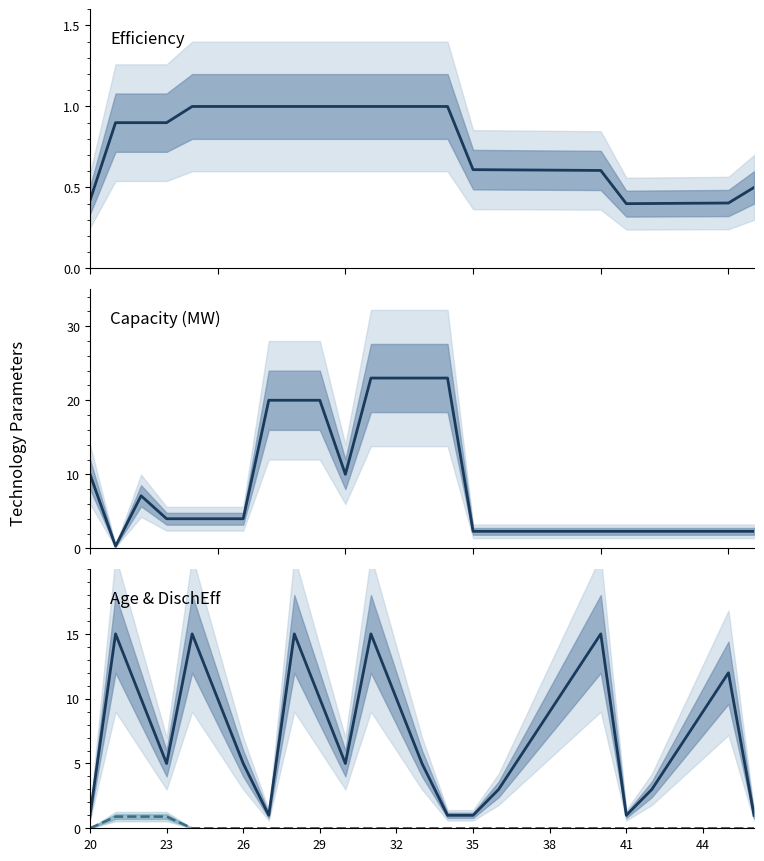

The value of Capacity at 20 is 0.9. True or false?

False